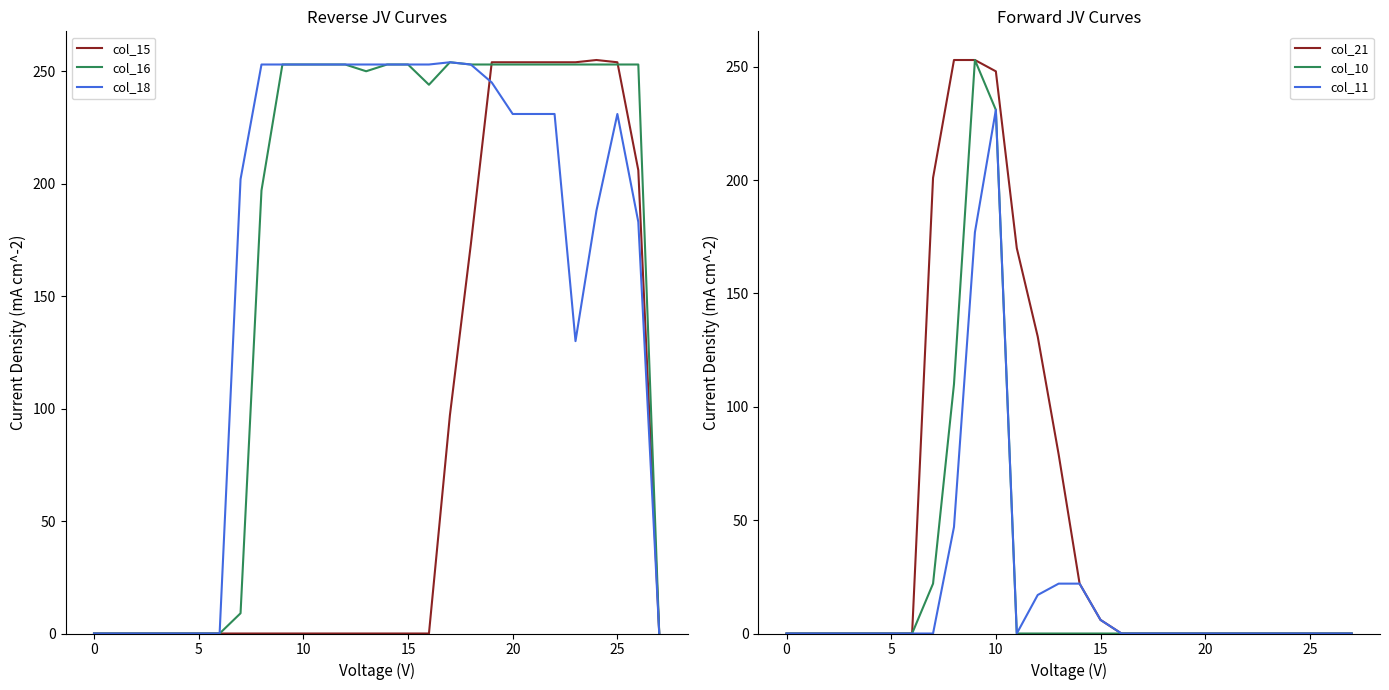

True or false: col_15 has a value of 0 at 15.

True